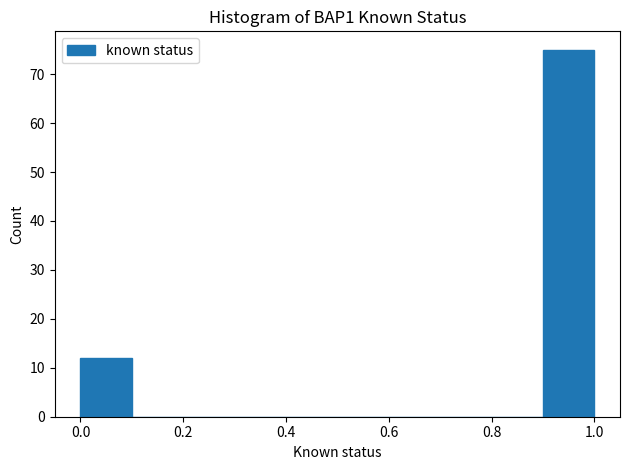

Over which range of the x-axis is the bar tallest?

0.9 to 1.0